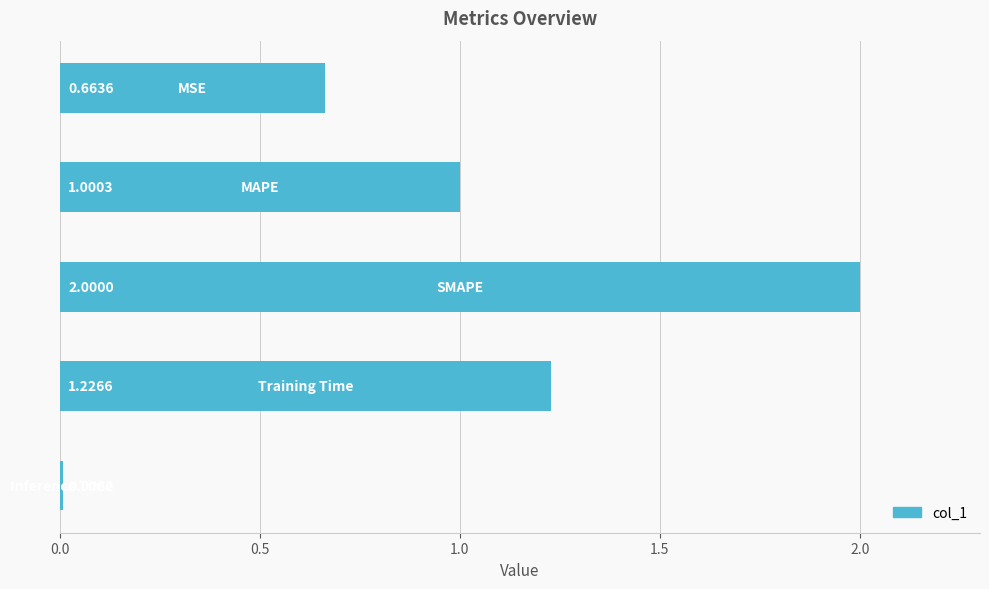

What is the difference between the maximum and minimum values?

2.0